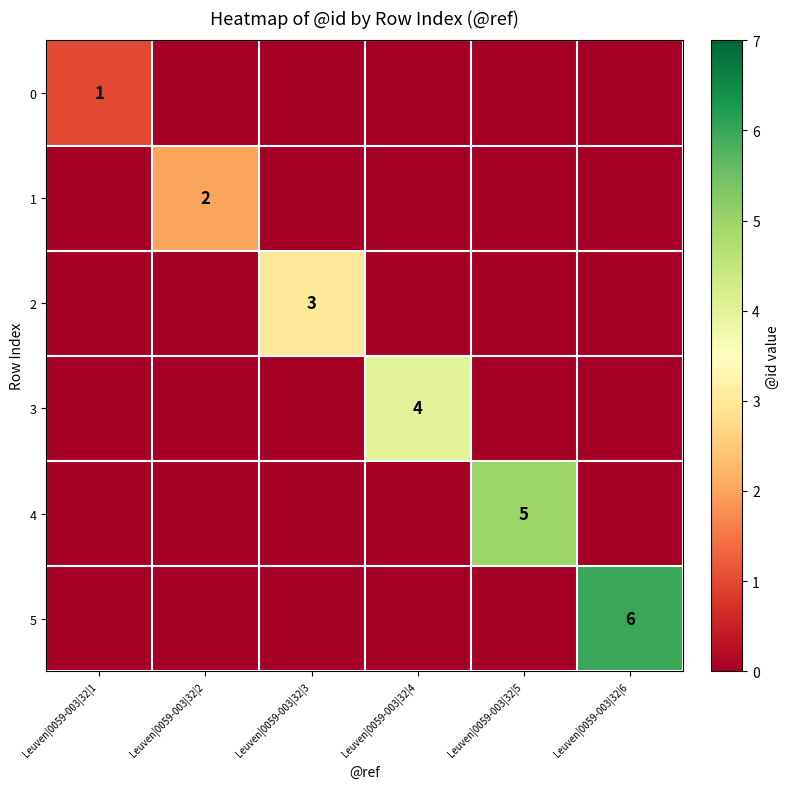

The value of 5 at Leuven|0059-003|32|6 is 6. True or false?

True